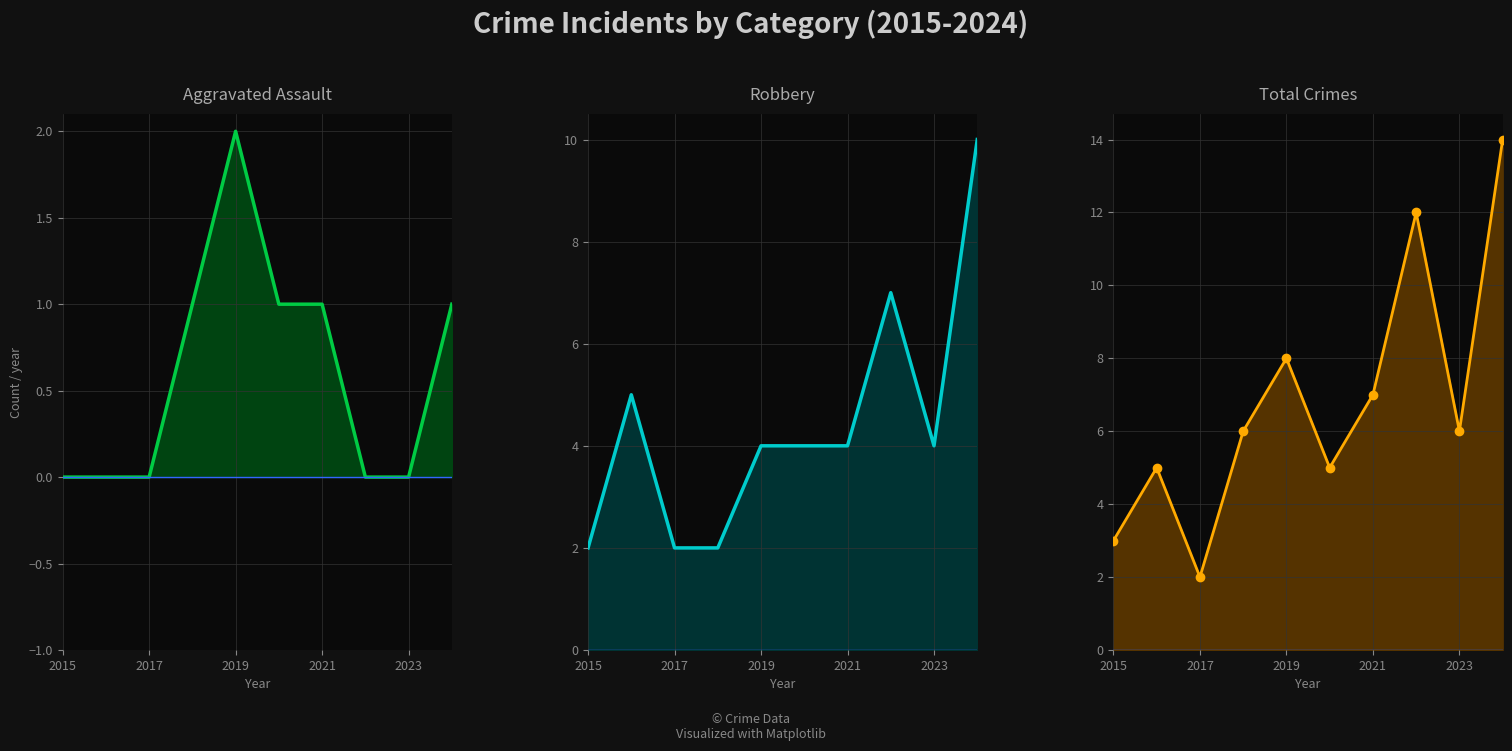

In Total line, how many points are higher than both neighbors (excluding endpoints)?

3